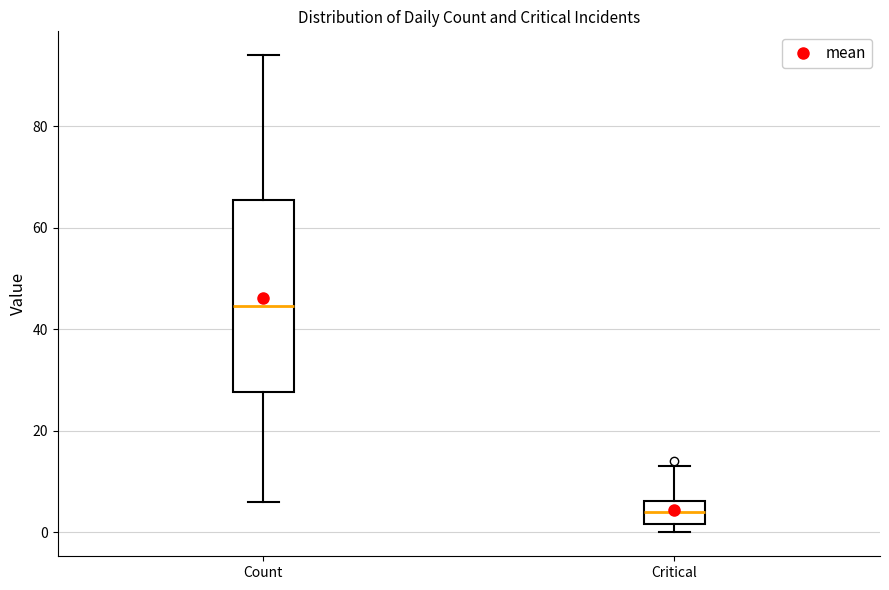

Reading left to right, read every box against the y-axis: the position of its median line, the range the box covers, and the ends of its whiskers. The values are not printed on the chart, so give them approximately, as read against the axis.

Count: median 44, box 28 to 66, whiskers 6 to 94
Critical: median 4, box 2 to 6, whiskers 0 to 14